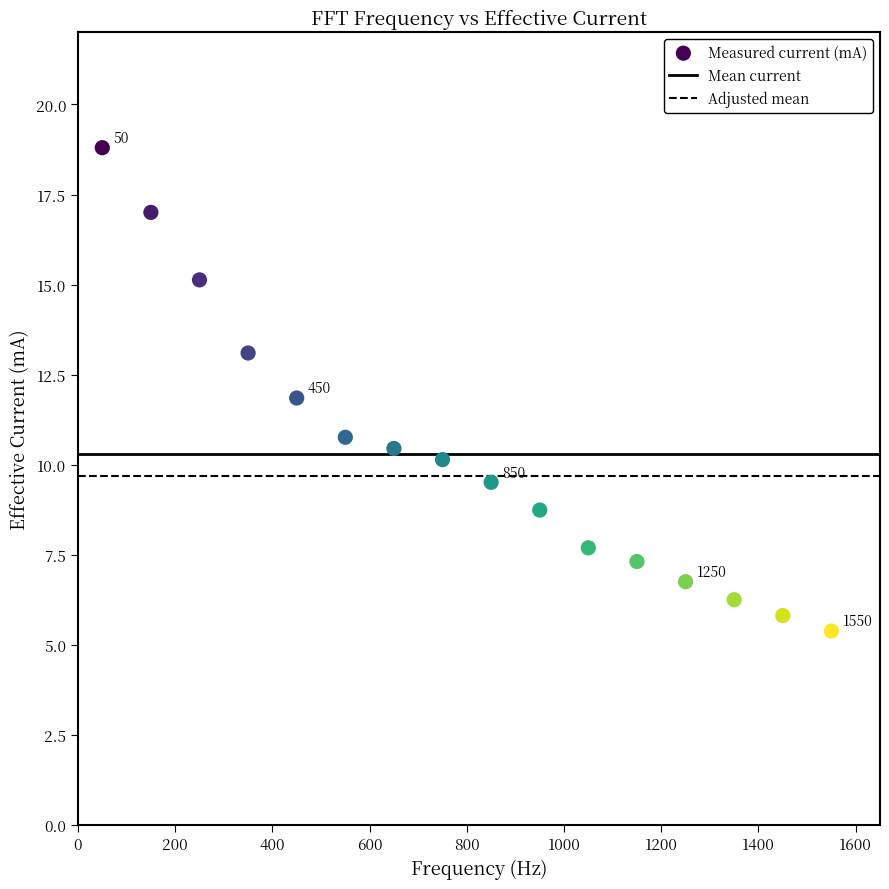

What is the range of Y values (max minus min)?

13.4